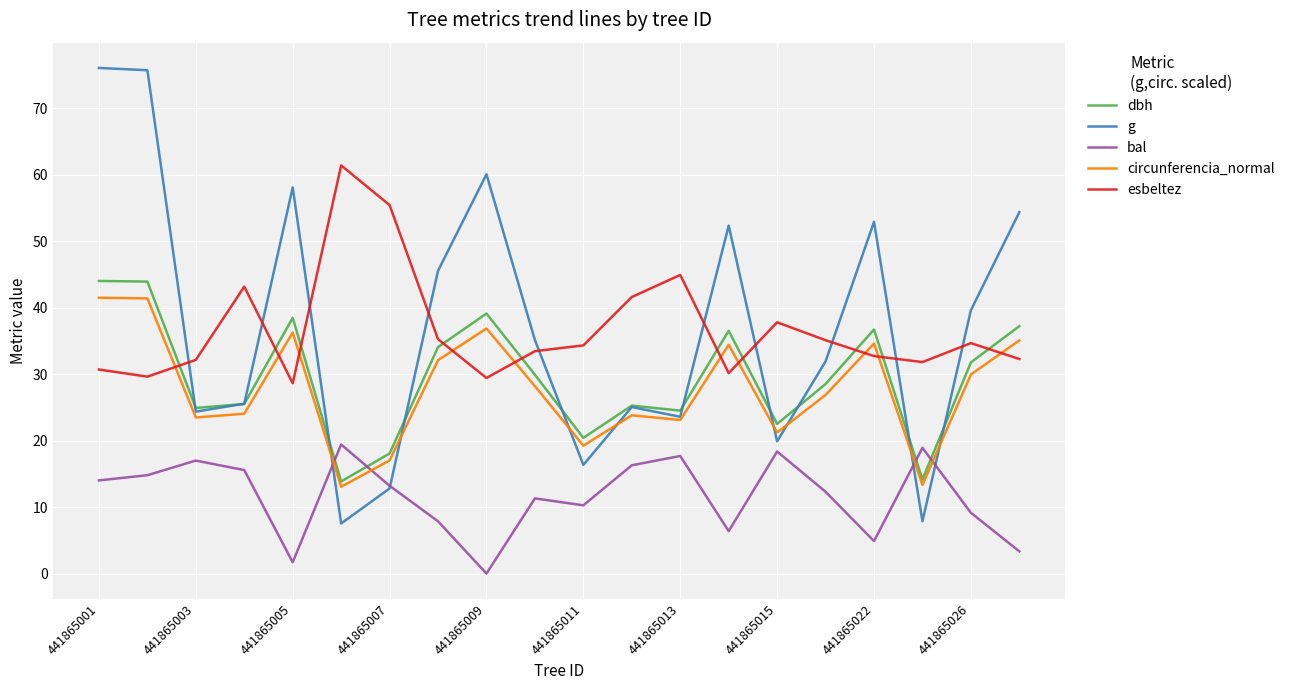

How many lines are shown in the chart?

5